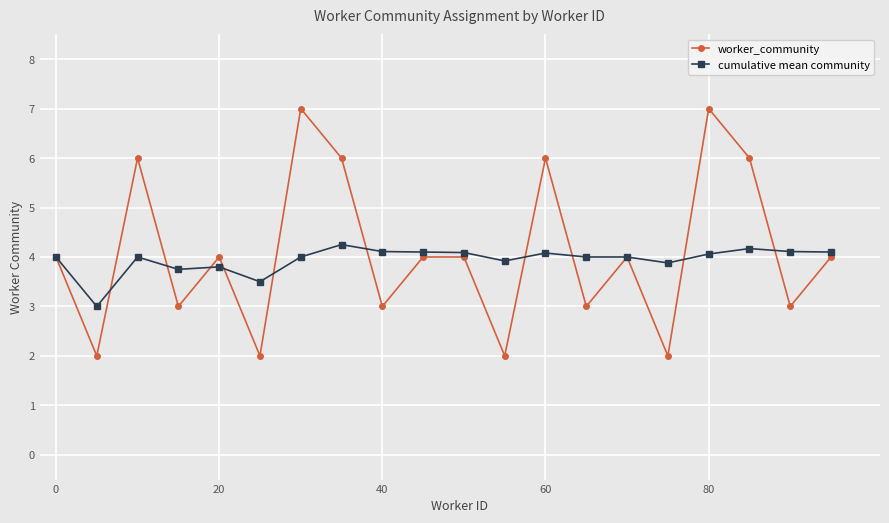

How many lines are shown in the chart?

2